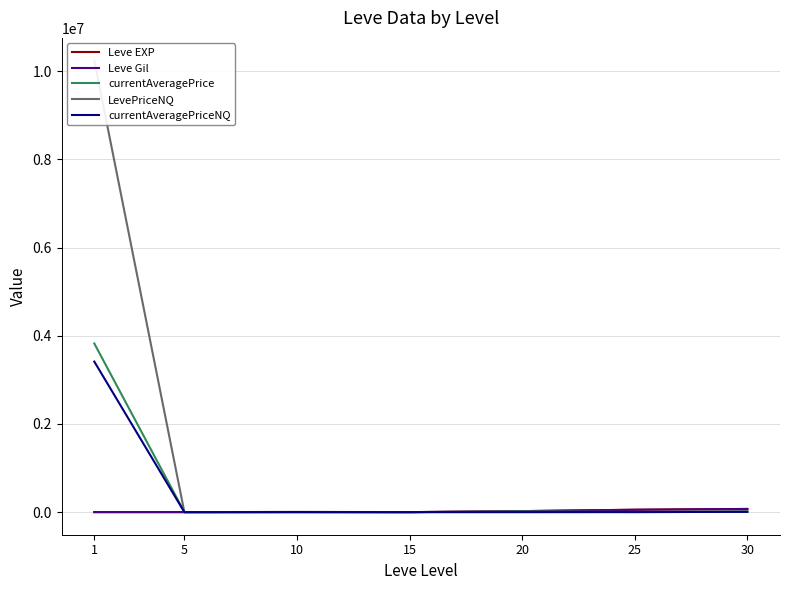

Does the chart have visible grid lines?

Yes